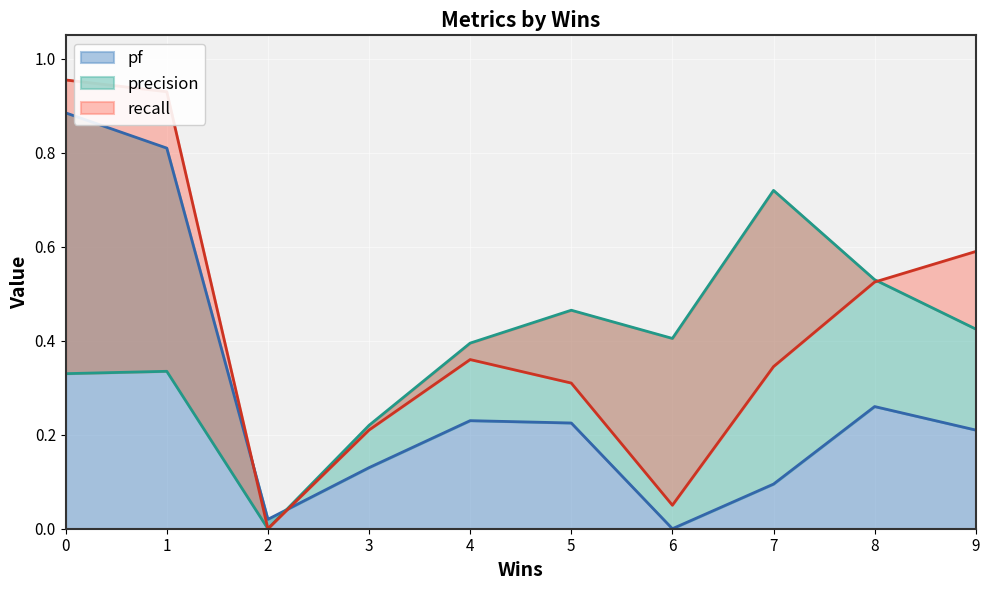

The value of pf at 6 is -0.5. True or false?

False